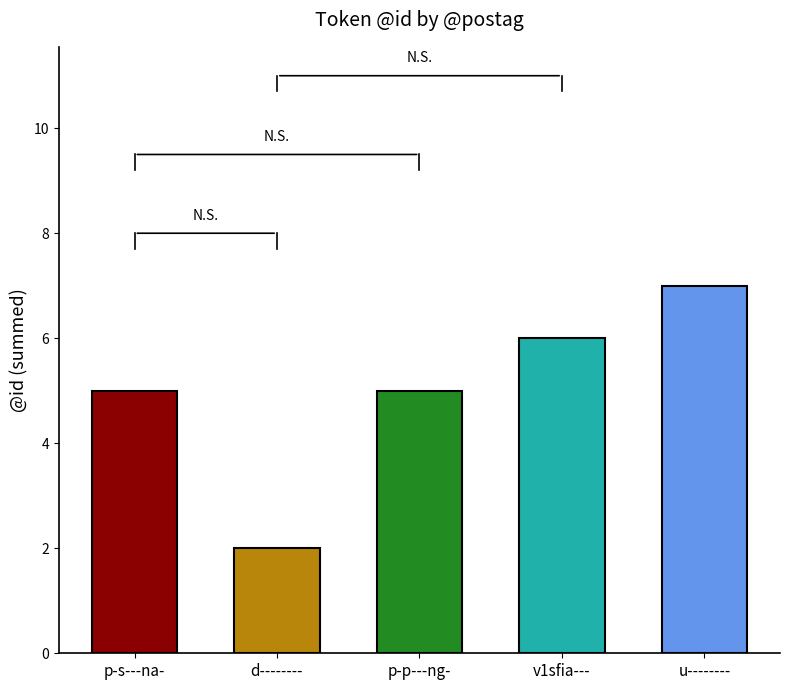

Is it true that the value at p-p---ng- is 9?

False